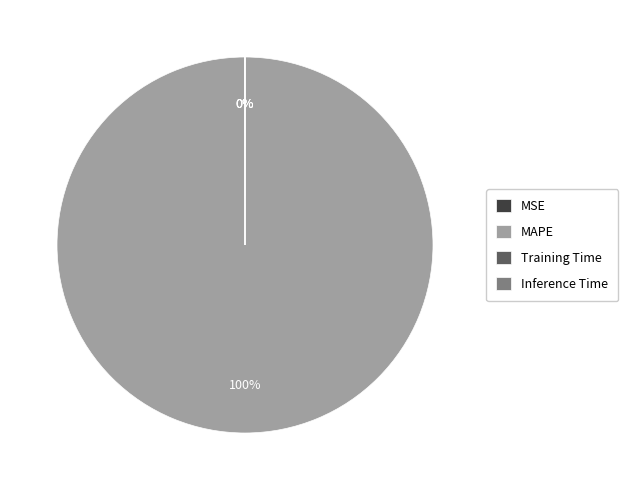

What percentage is the MAPE slice, to the nearest percent?

100%